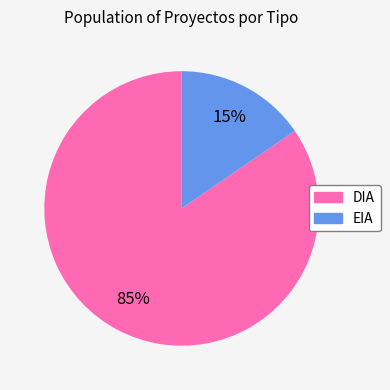

Is DIA the majority of the pie?

Yes